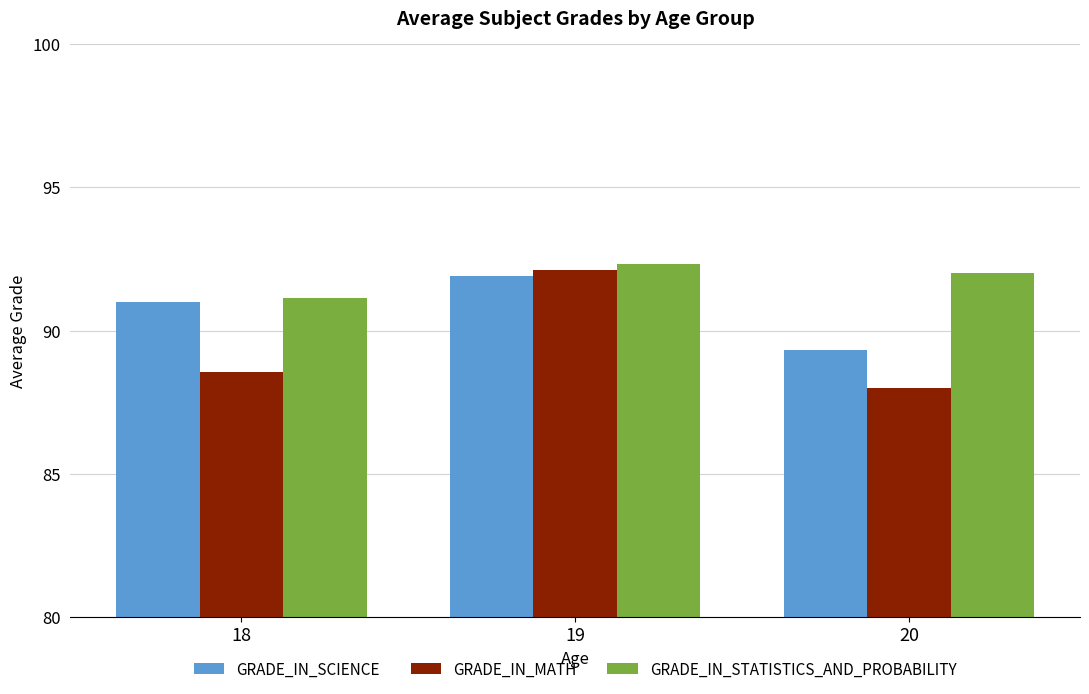

What is the spread (max minus min) of values at 20?

4.0